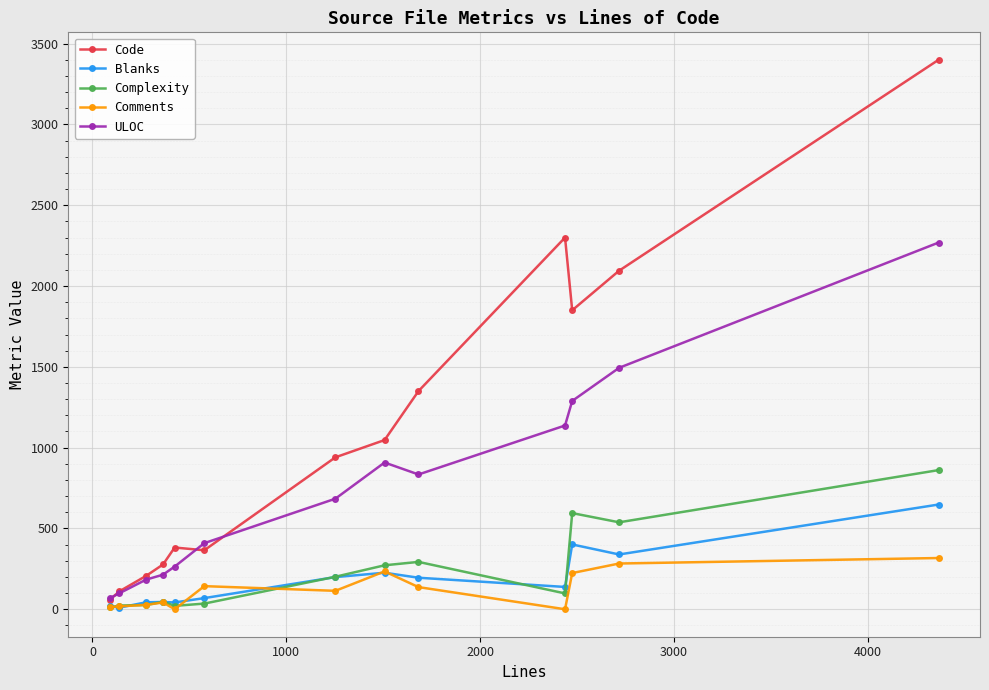

What is the greatest value displayed?

3400